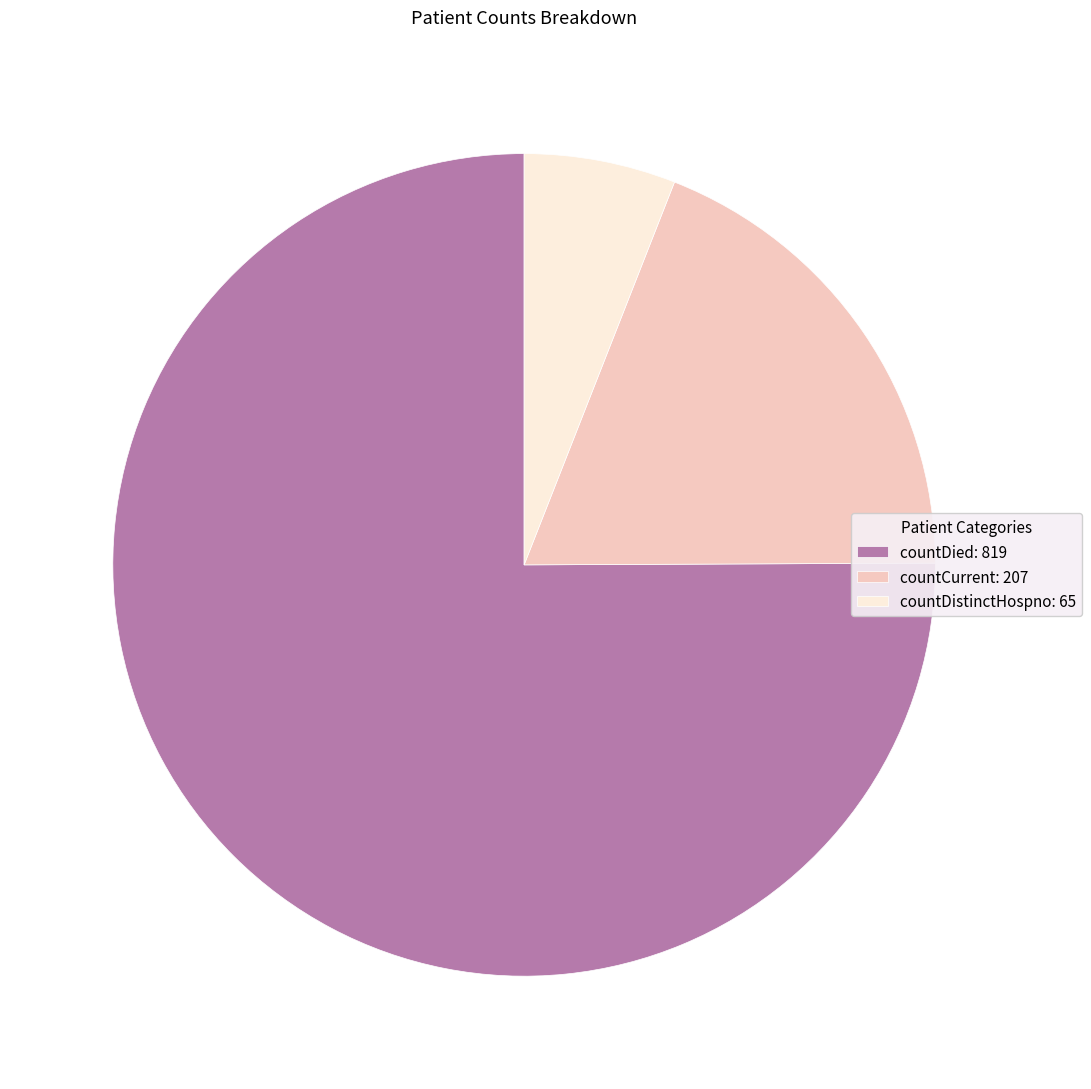

Count the number of slices in the pie.

3